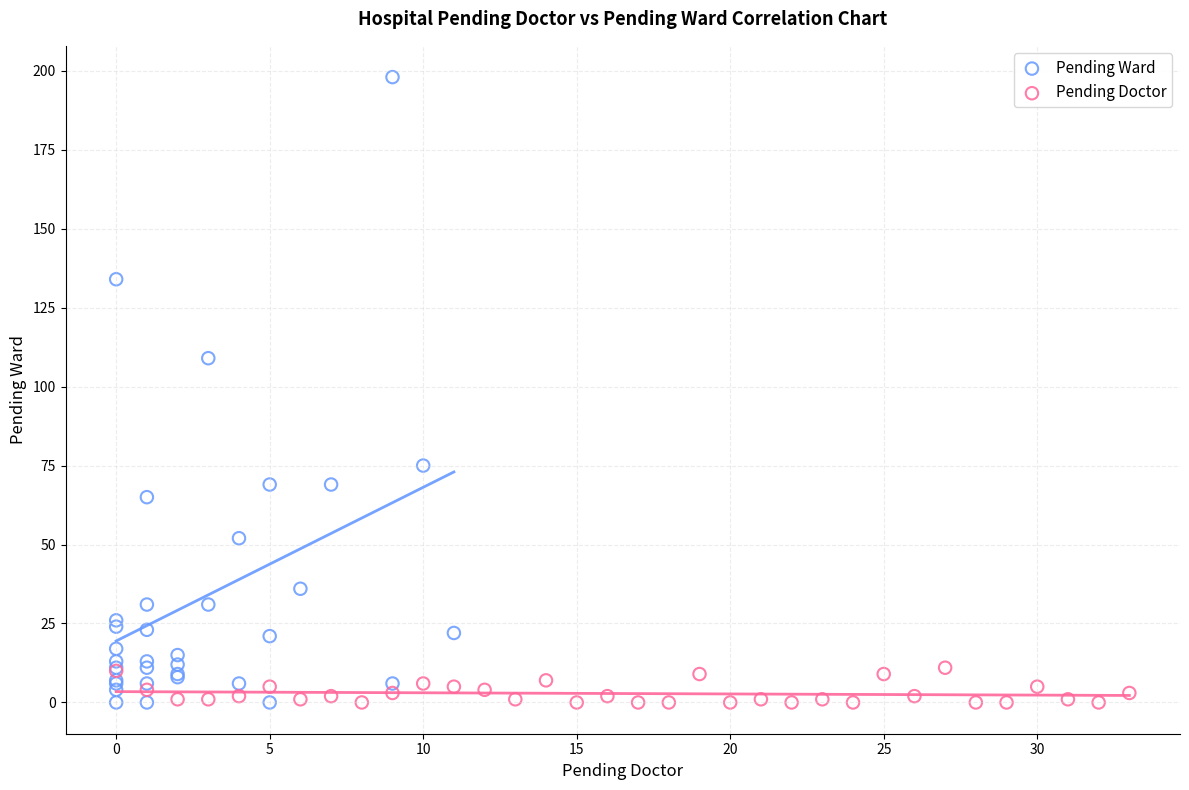

Which series has the largest Y range (max minus min)?

Pending Ward